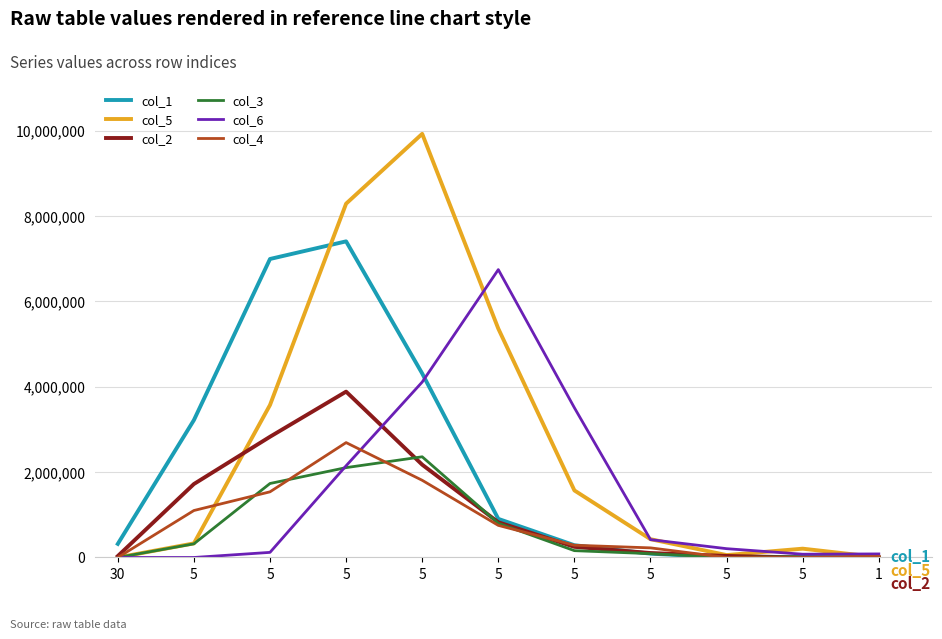

How many lines are shown in the chart?

6